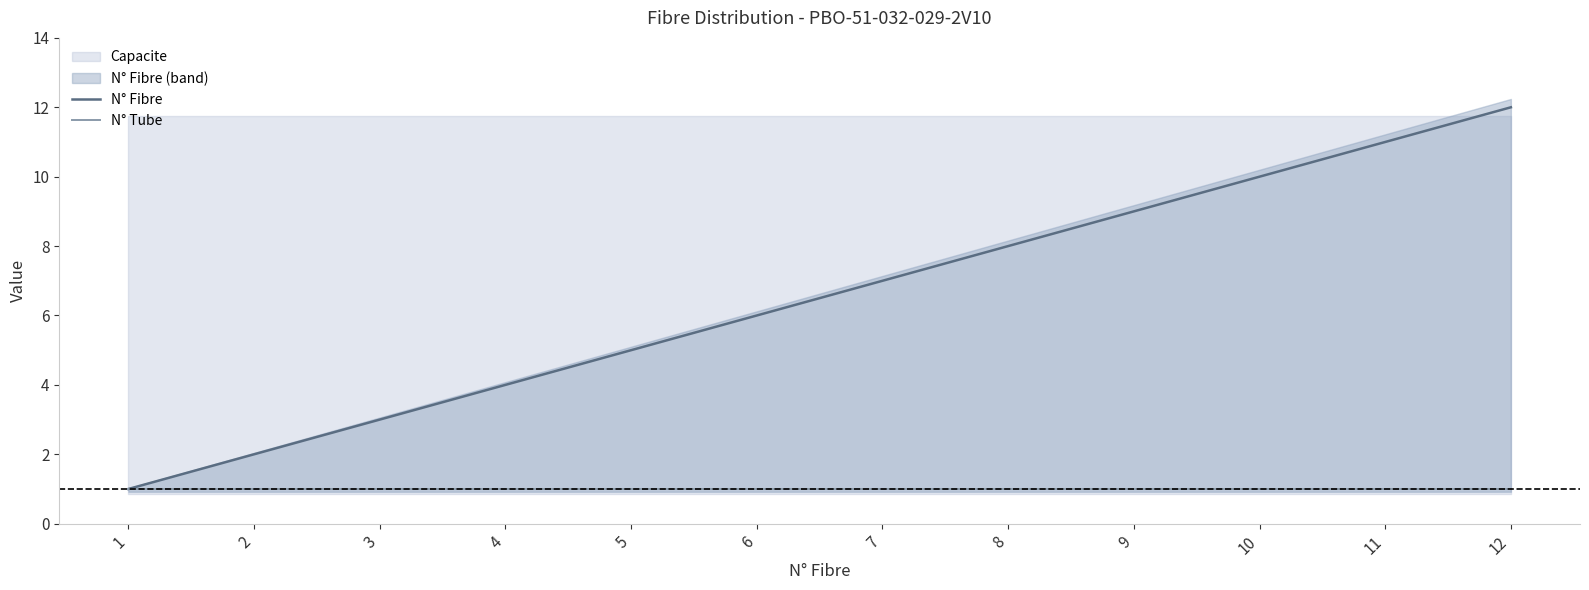

True or false: N° Tube has a value of 1 at 5.

False